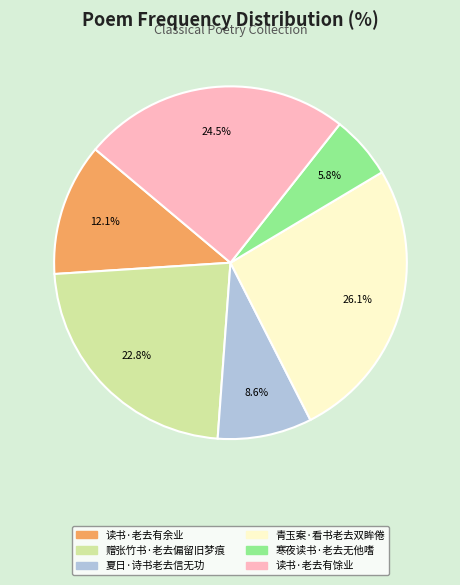

How many segments does this pie chart have?

6